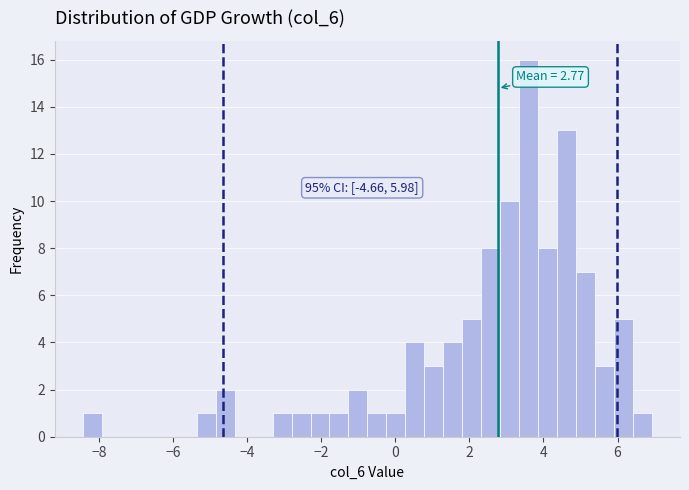

Read against the x-axis, roughly where is the centre of the tallest bar?

3.6